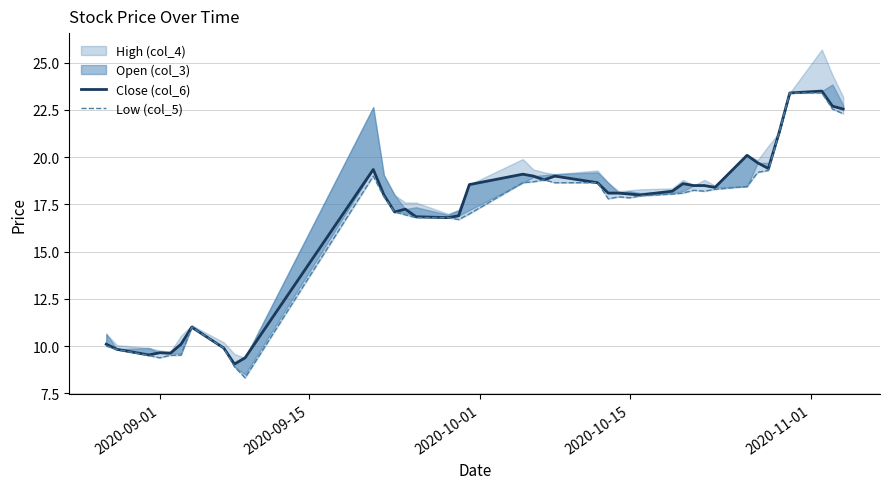

What is the value of the Close (col_6) point at the 35th from the left?

19.4